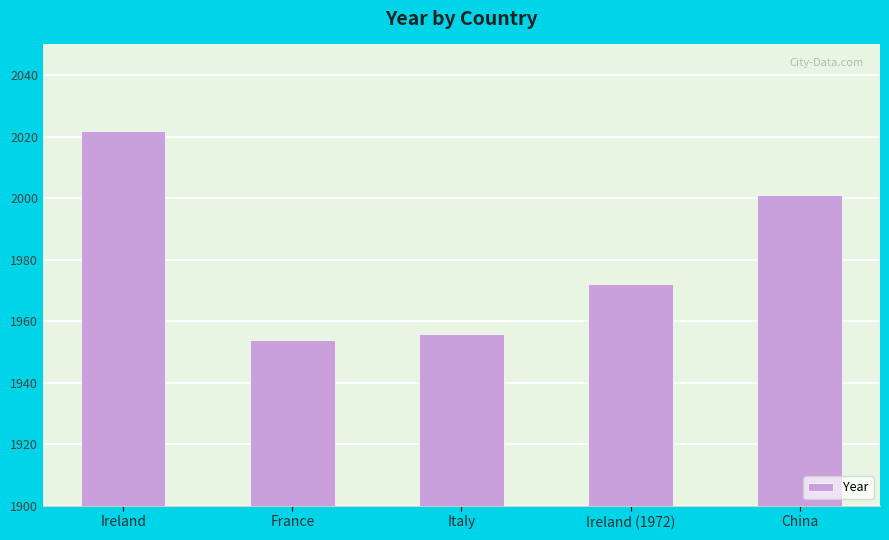

What is the approximate value at France?

1954